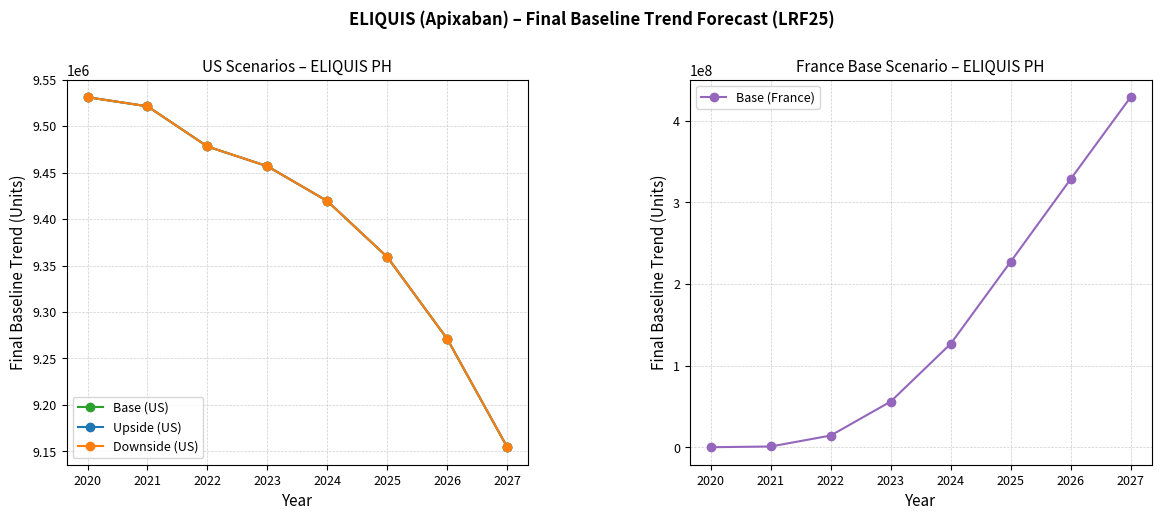

How many data points in Base (US) are less than 9456902?

4